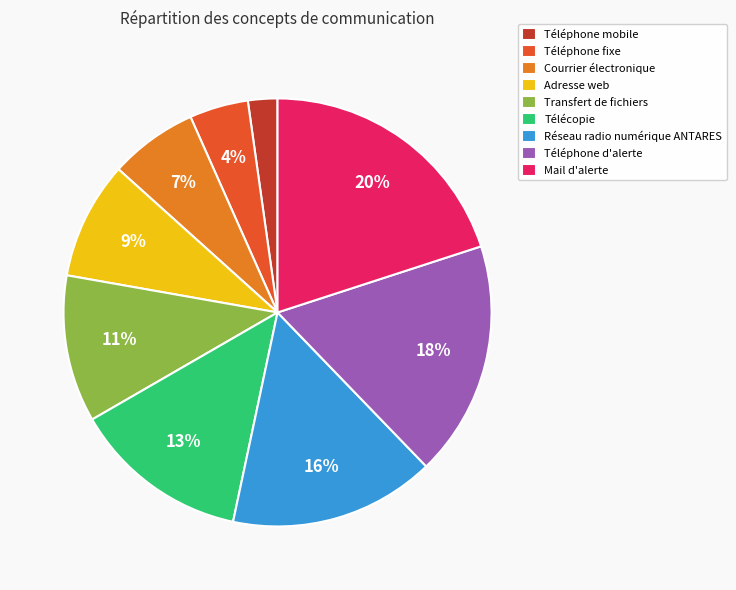

Is the sum of Réseau radio numérique ANTARES and Adresse web greater than half?

No